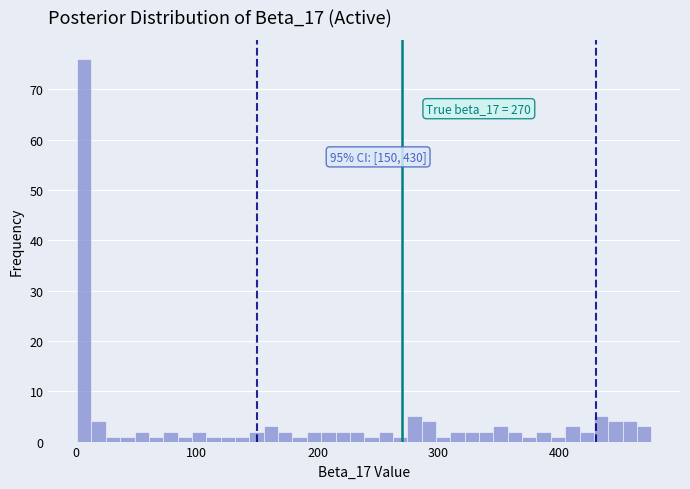

Read against the x-axis, roughly where is the centre of the tallest bar?

10